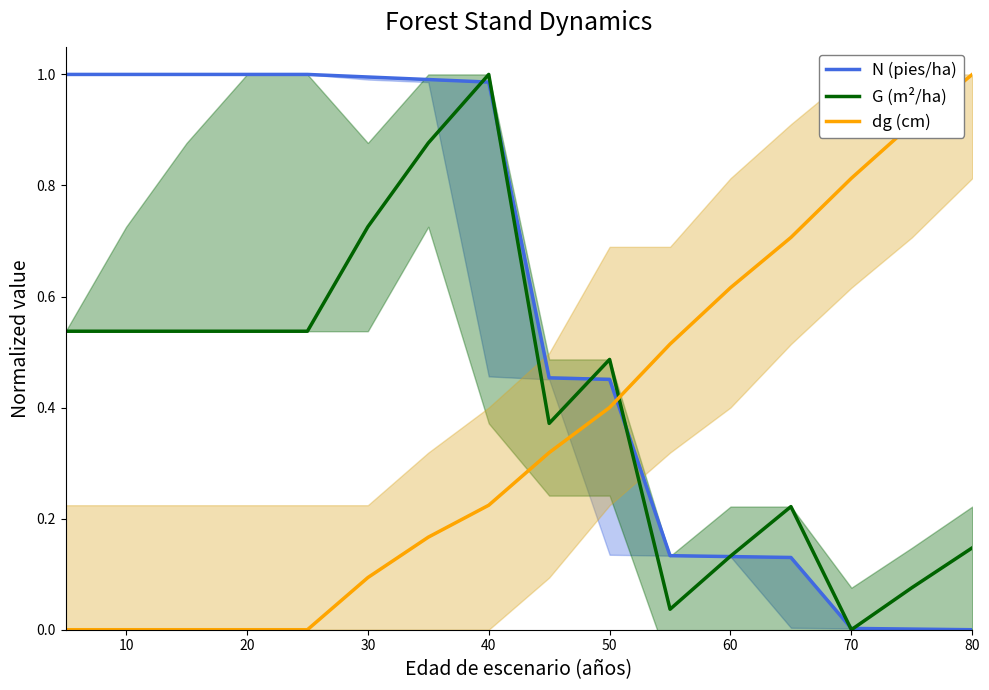

Which category has the highest value in the dg (cm) series?

80